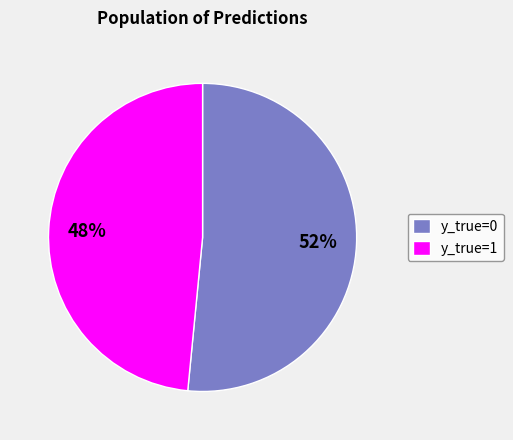

What is the ratio of the value at y_true=1 to the value at y_true=0?

0.9